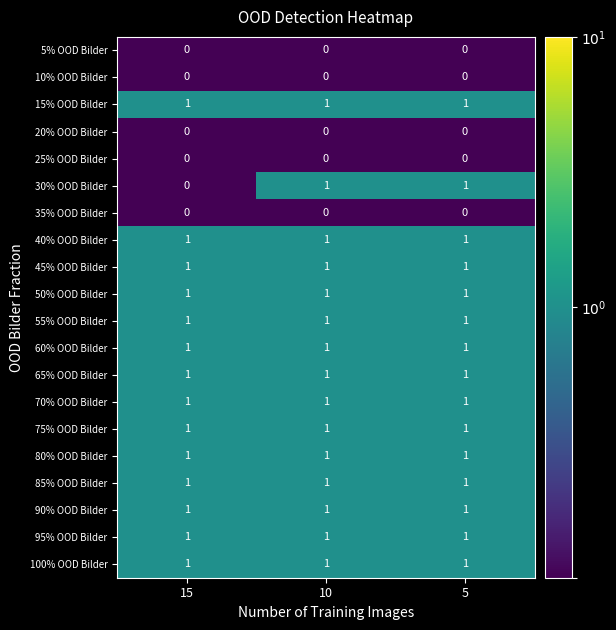

The 90% OOD Bilder series shows 1 at 5. True or false?

True